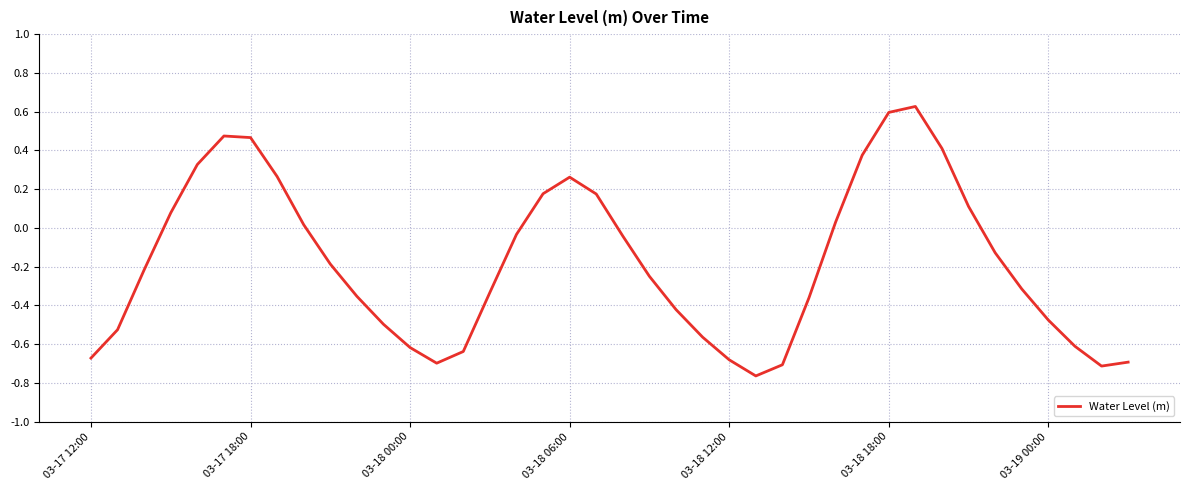

What is the difference between the maximum and minimum values?

1.4